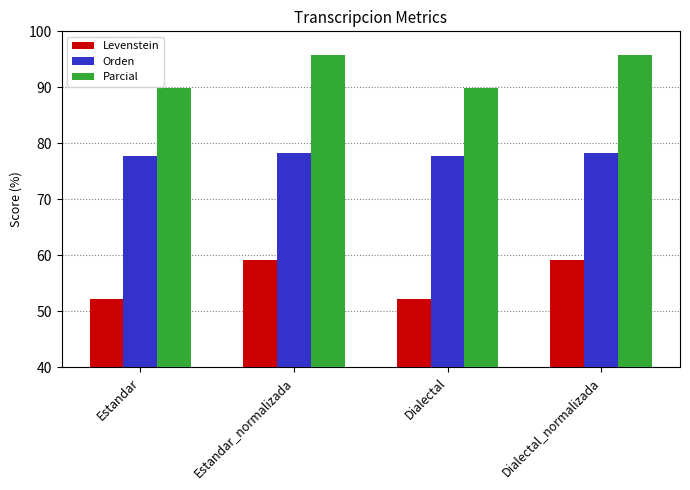

What is the maximum value shown in the chart?

95.8